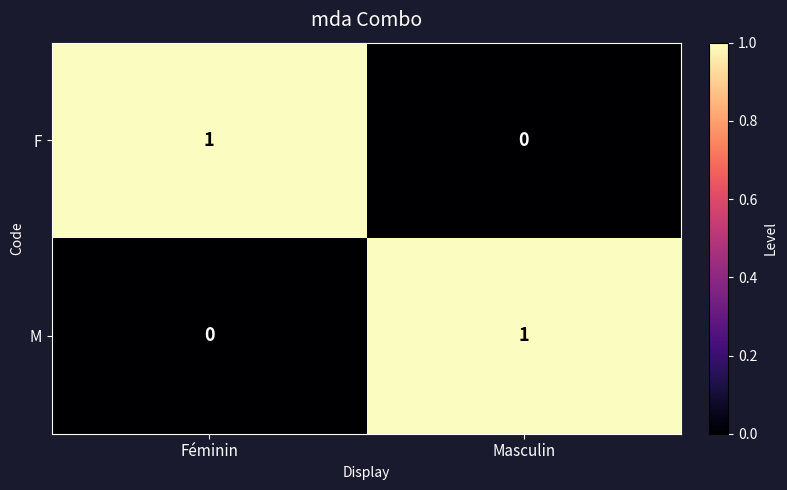

Reading left to right, transcribe all the data shown in this chart.

F: Féminin=1	Masculin=0
M: Féminin=0	Masculin=1